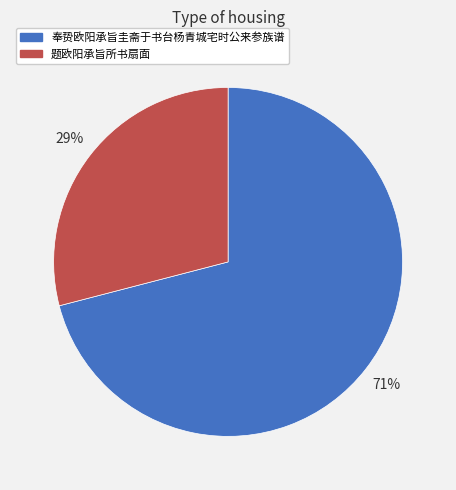

How many segments does this pie chart have?

2